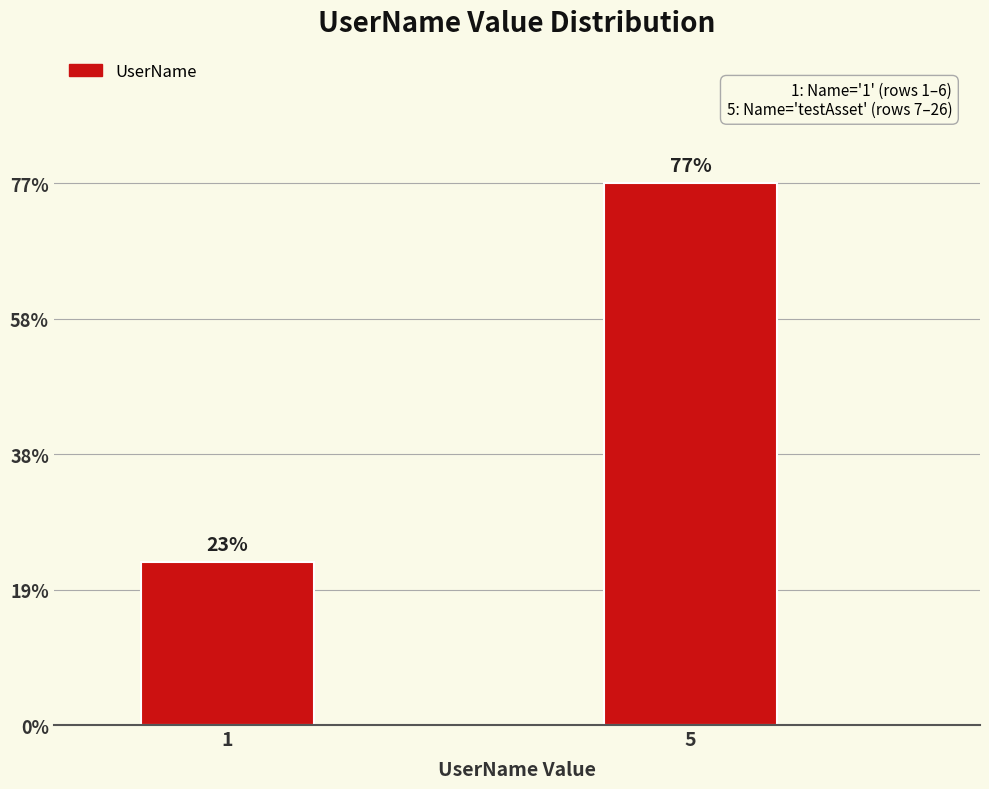

Are the bars horizontal?

No